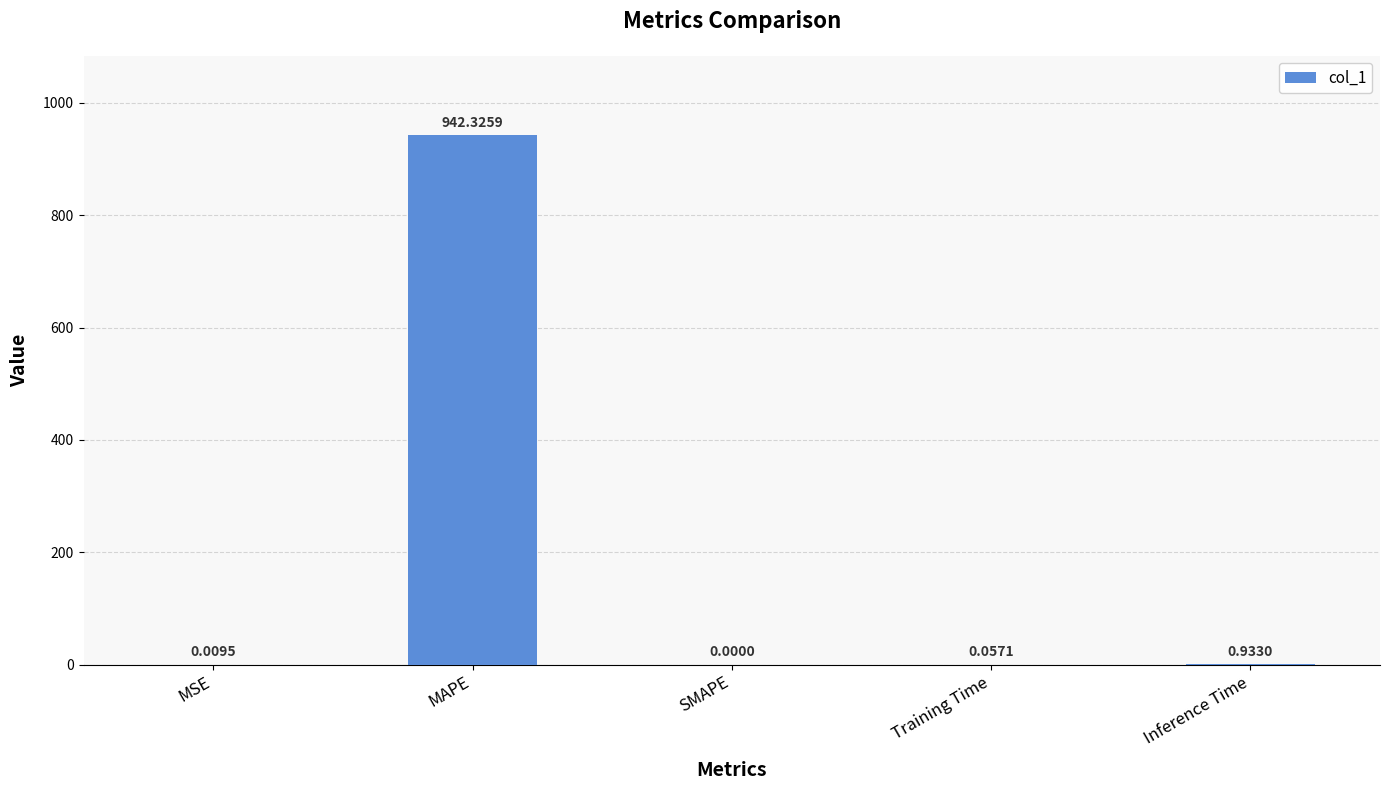

Which category has the highest value across all series?

MAPE